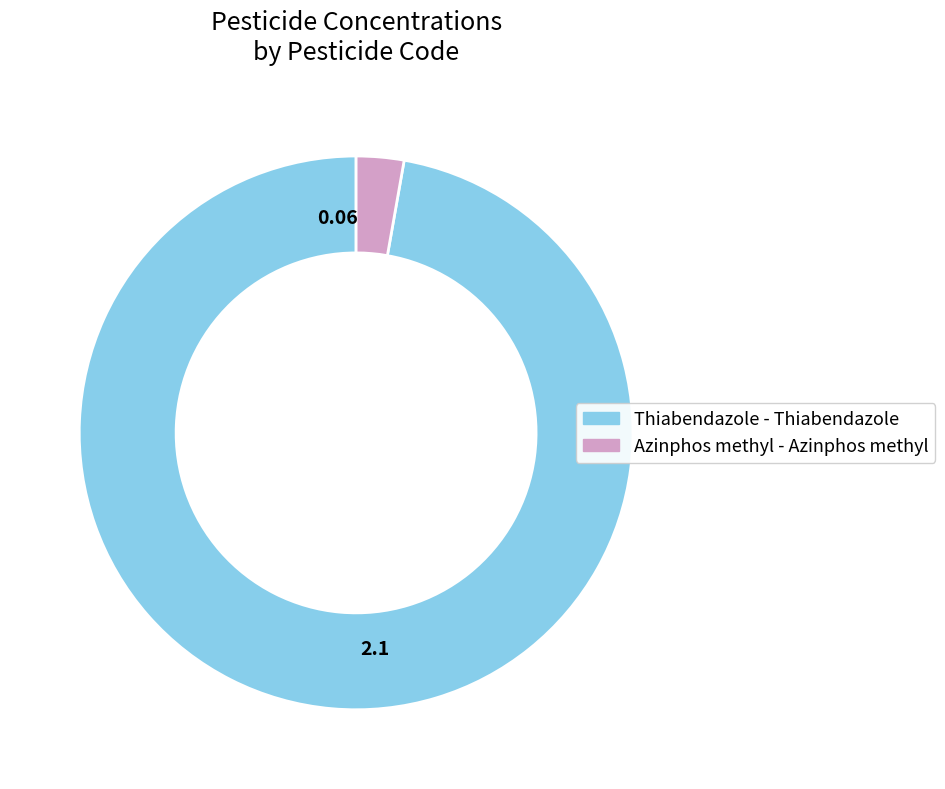

Does any single category account for the majority?

Yes